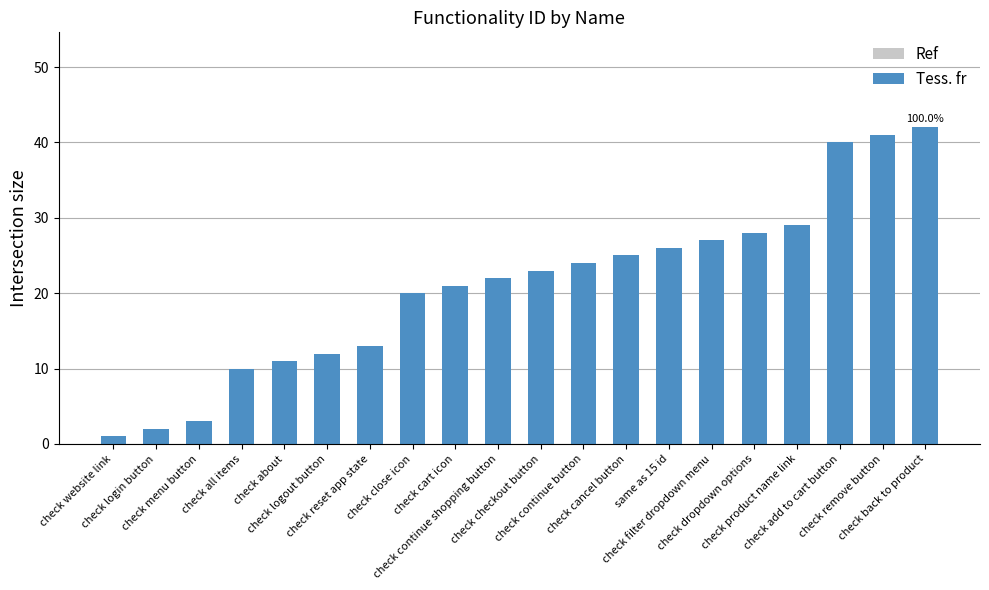

What is the greatest value displayed?

42